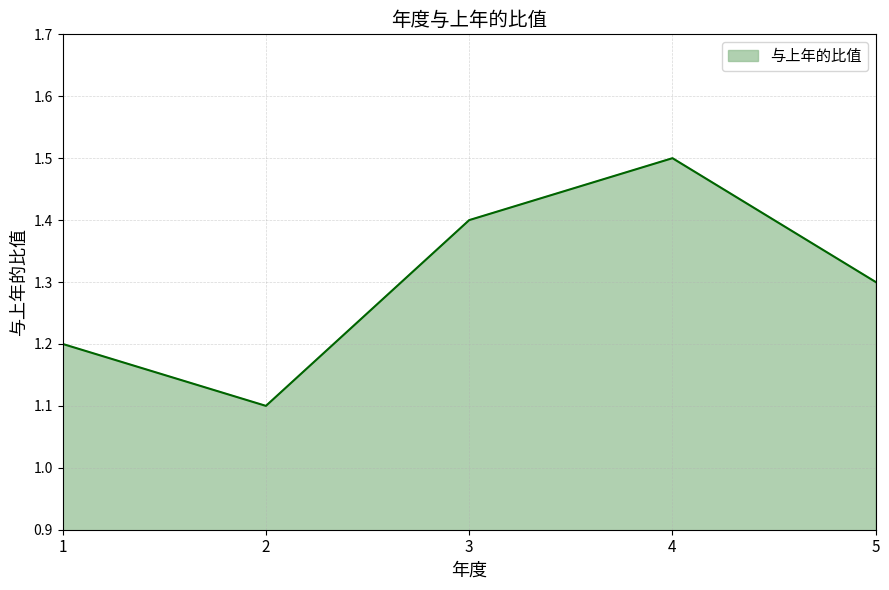

What is the maximum value shown in the chart?

1.5